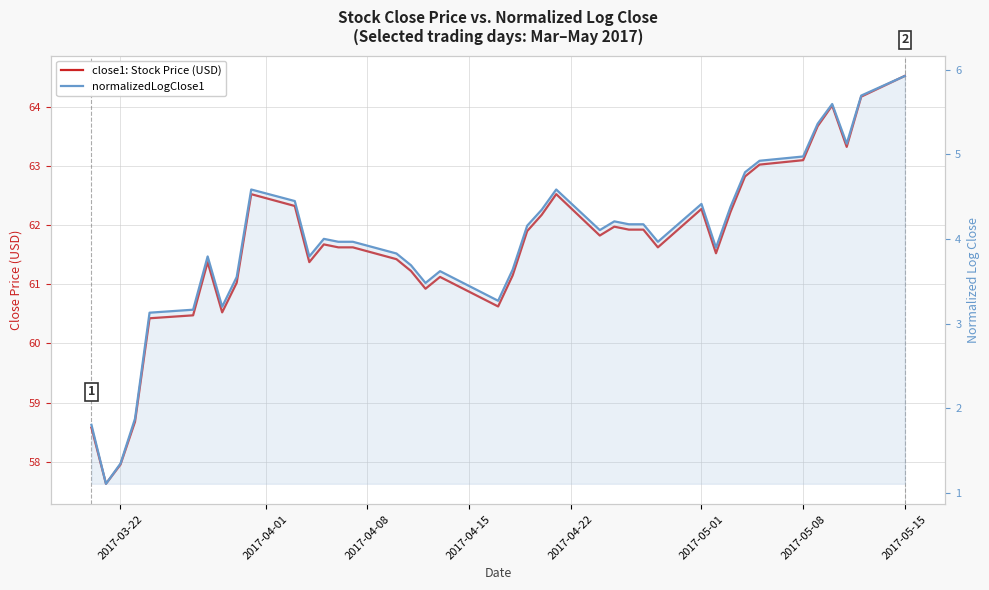

What is the highest value of the normalizedLogClose1 series?

5.9